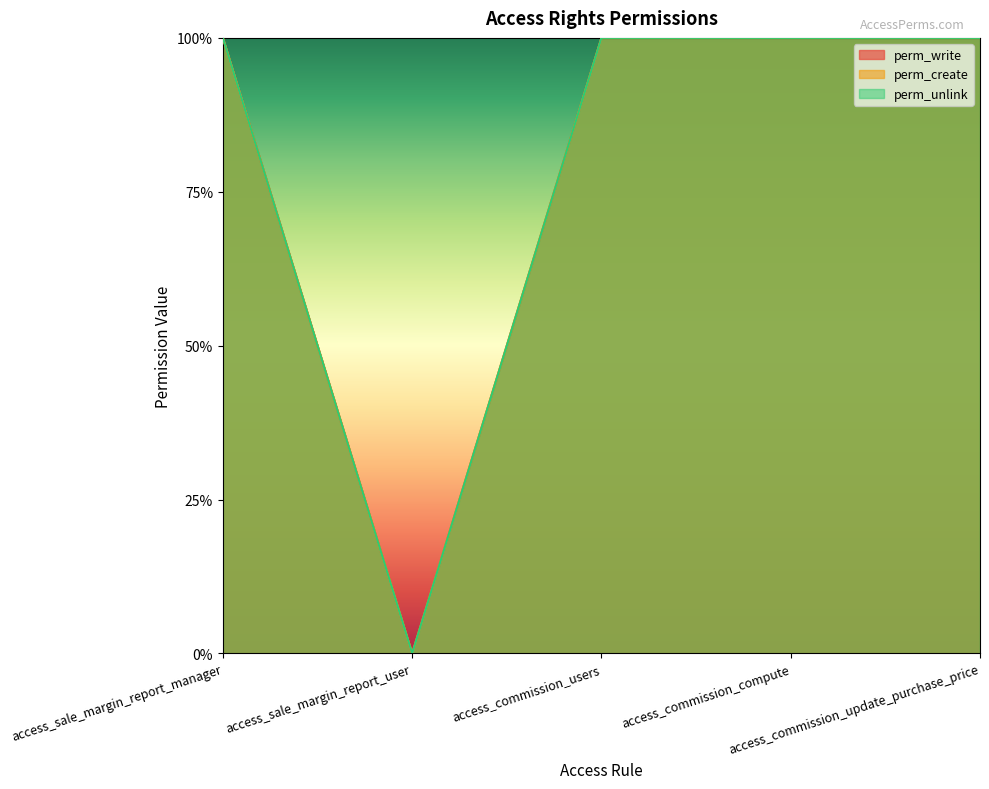

Reading right to left, what are all the values shown in this chart?

perm_write: access_commission_update_purchase_price=1	access_commission_compute=1	access_commission_users=1	access_sale_margin_report_user=0	access_sale_margin_report_manager=1
perm_create: access_commission_update_purchase_price=1	access_commission_compute=1	access_commission_users=1	access_sale_margin_report_user=0	access_sale_margin_report_manager=1
perm_unlink: access_commission_update_purchase_price=1	access_commission_compute=1	access_commission_users=1	access_sale_margin_report_user=0	access_sale_margin_report_manager=1